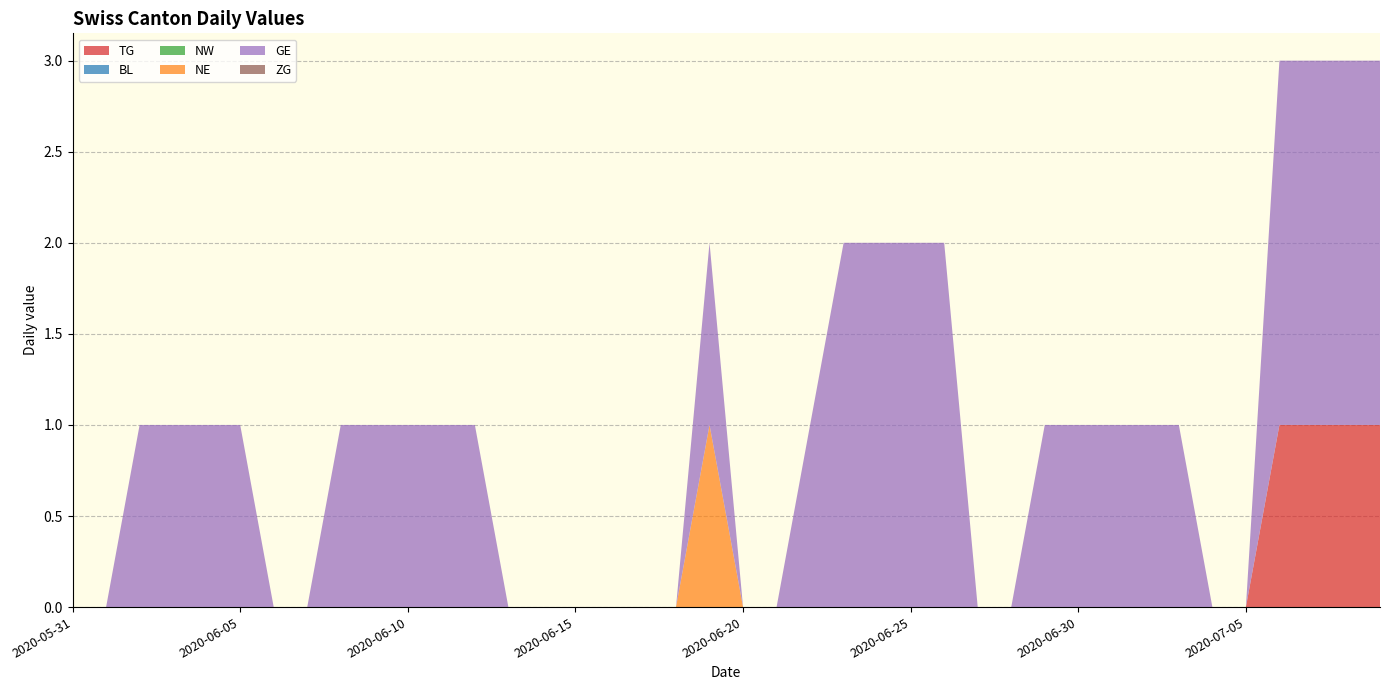

Reading left to right, transcribe all the data shown in this chart.

TG: 2020-05-31=0	2020-06-01=0	2020-06-02=0	2020-06-03=0	2020-06-04=0	2020-06-05=0	2020-06-06=0	2020-06-07=0	2020-06-08=0	2020-06-09=0	2020-06-10=0	2020-06-11=0	2020-06-12=0	2020-06-13=0	2020-06-14=0	2020-06-15=0	2020-06-16=0	2020-06-17=0	2020-06-18=0	2020-06-19=0	2020-06-20=0	2020-06-21=0	2020-06-22=0	2020-06-23=0	2020-06-24=0	2020-06-25=0	2020-06-26=0	2020-06-27=0	2020-06-28=0	2020-06-29=0	2020-06-30=0	2020-07-01=0	2020-07-02=0	2020-07-03=0	2020-07-04=0	2020-07-05=0	2020-07-06=1	2020-07-07=1	2020-07-08=1	2020-07-09=1
BL: 2020-05-31=0	2020-06-01=0	2020-06-02=0	2020-06-03=0	2020-06-04=0	2020-06-05=0	2020-06-06=0	2020-06-07=0	2020-06-08=0	2020-06-09=0	2020-06-10=0	2020-06-11=0	2020-06-12=0	2020-06-13=0	2020-06-14=0	2020-06-15=0	2020-06-16=0	2020-06-17=0	2020-06-18=0	2020-06-19=0	2020-06-20=0	2020-06-21=0	2020-06-22=0	2020-06-23=0	2020-06-24=0	2020-06-25=0	2020-06-26=0	2020-06-27=0	2020-06-28=0	2020-06-29=0	2020-06-30=0	2020-07-01=0	2020-07-02=0	2020-07-03=0	2020-07-04=0	2020-07-05=0	2020-07-06=0	2020-07-07=0	2020-07-08=0	2020-07-09=0
NW: 2020-05-31=0	2020-06-01=0	2020-06-02=0	2020-06-03=0	2020-06-04=0	2020-06-05=0	2020-06-06=0	2020-06-07=0	2020-06-08=0	2020-06-09=0	2020-06-10=0	2020-06-11=0	2020-06-12=0	2020-06-13=0	2020-06-14=0	2020-06-15=0	2020-06-16=0	2020-06-17=0	2020-06-18=0	2020-06-19=0	2020-06-20=0	2020-06-21=0	2020-06-22=0	2020-06-23=0	2020-06-24=0	2020-06-25=0	2020-06-26=0	2020-06-27=0	2020-06-28=0	2020-06-29=0	2020-06-30=0	2020-07-01=0	2020-07-02=0	2020-07-03=0	2020-07-04=0	2020-07-05=0	2020-07-06=0	2020-07-07=0	2020-07-08=0	2020-07-09=0
NE: 2020-05-31=0	2020-06-01=0	2020-06-02=0	2020-06-03=0	2020-06-04=0	2020-06-05=0	2020-06-06=0	2020-06-07=0	2020-06-08=0	2020-06-09=0	2020-06-10=0	2020-06-11=0	2020-06-12=0	2020-06-13=0	2020-06-14=0	2020-06-15=0	2020-06-16=0	2020-06-17=0	2020-06-18=0	2020-06-19=1	2020-06-20=0	2020-06-21=0	2020-06-22=0	2020-06-23=0	2020-06-24=0	2020-06-25=0	2020-06-26=0	2020-06-27=0	2020-06-28=0	2020-06-29=0	2020-06-30=0	2020-07-01=0	2020-07-02=0	2020-07-03=0	2020-07-04=0	2020-07-05=0	2020-07-06=0	2020-07-07=0	2020-07-08=0	2020-07-09=0
GE: 2020-05-31=0	2020-06-01=0	2020-06-02=1	2020-06-03=1	2020-06-04=1	2020-06-05=1	2020-06-06=0	2020-06-07=0	2020-06-08=1	2020-06-09=1	2020-06-10=1	2020-06-11=1	2020-06-12=1	2020-06-13=0	2020-06-14=0	2020-06-15=0	2020-06-16=0	2020-06-17=0	2020-06-18=0	2020-06-19=1	2020-06-20=0	2020-06-21=0	2020-06-22=1	2020-06-23=2	2020-06-24=2	2020-06-25=2	2020-06-26=2	2020-06-27=0	2020-06-28=0	2020-06-29=1	2020-06-30=1	2020-07-01=1	2020-07-02=1	2020-07-03=1	2020-07-04=0	2020-07-05=0	2020-07-06=2	2020-07-07=2	2020-07-08=2	2020-07-09=2
ZG: 2020-05-31=0	2020-06-01=0	2020-06-02=0	2020-06-03=0	2020-06-04=0	2020-06-05=0	2020-06-06=0	2020-06-07=0	2020-06-08=0	2020-06-09=0	2020-06-10=0	2020-06-11=0	2020-06-12=0	2020-06-13=0	2020-06-14=0	2020-06-15=0	2020-06-16=0	2020-06-17=0	2020-06-18=0	2020-06-19=0	2020-06-20=0	2020-06-21=0	2020-06-22=0	2020-06-23=0	2020-06-24=0	2020-06-25=0	2020-06-26=0	2020-06-27=0	2020-06-28=0	2020-06-29=0	2020-06-30=0	2020-07-01=0	2020-07-02=0	2020-07-03=0	2020-07-04=0	2020-07-05=0	2020-07-06=0	2020-07-07=0	2020-07-08=0	2020-07-09=0